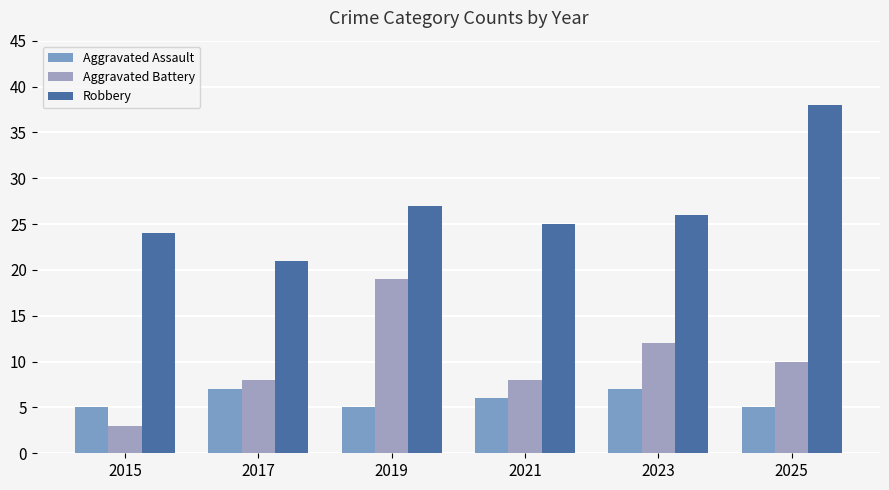

Which series has the largest range (max minus min)?

Robbery